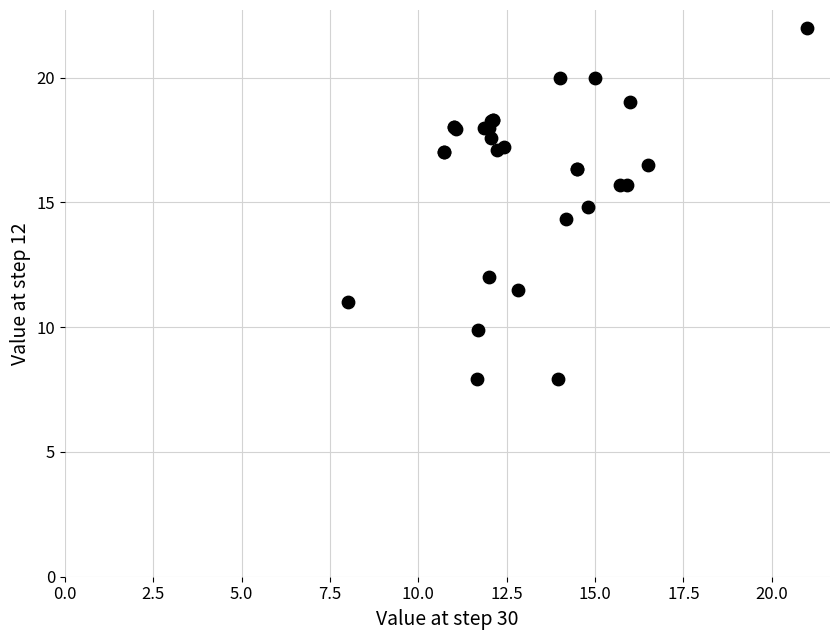

What Y value in the scatter plot is closest to 14?

14.3